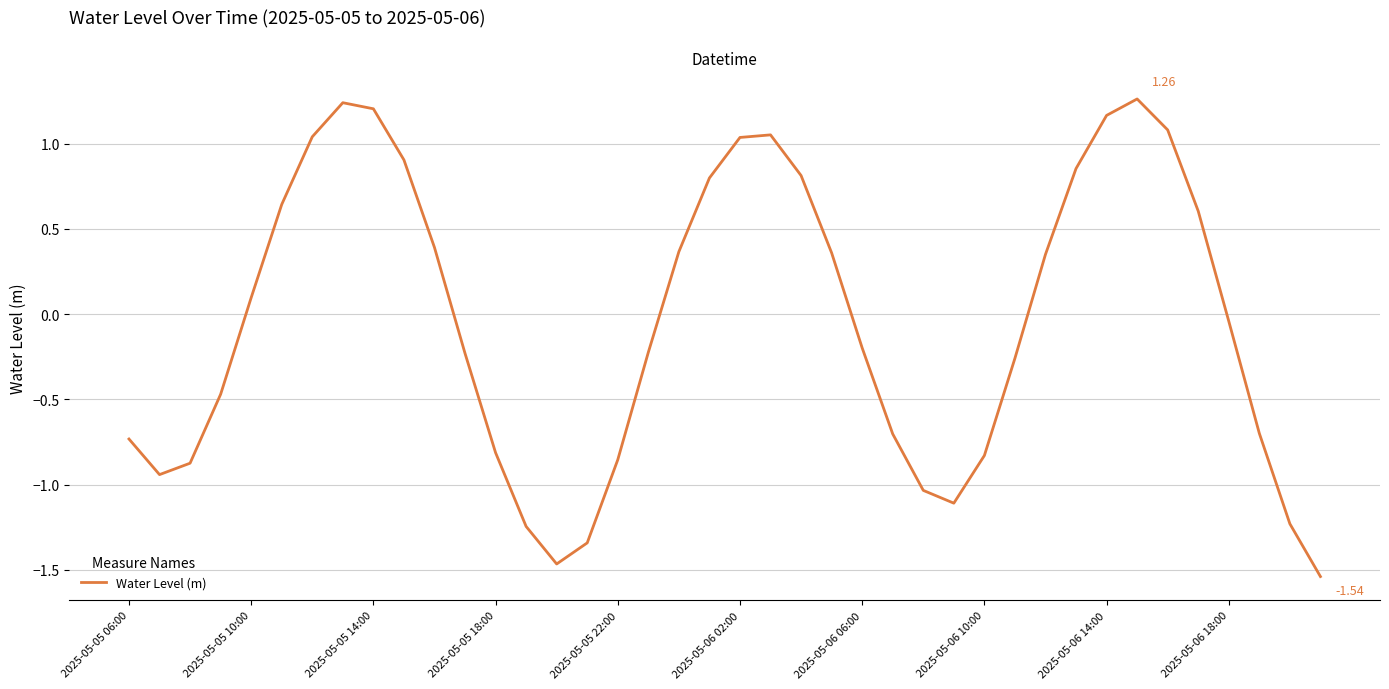

What is the value of the 39th point from the left?

-1.2